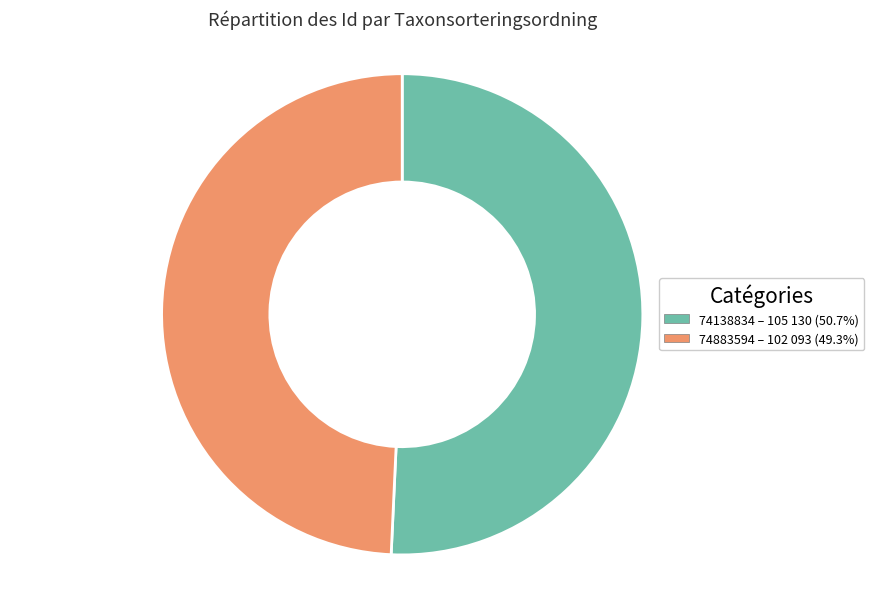

True or false: 74138834 accounts for 56% of the total.

False